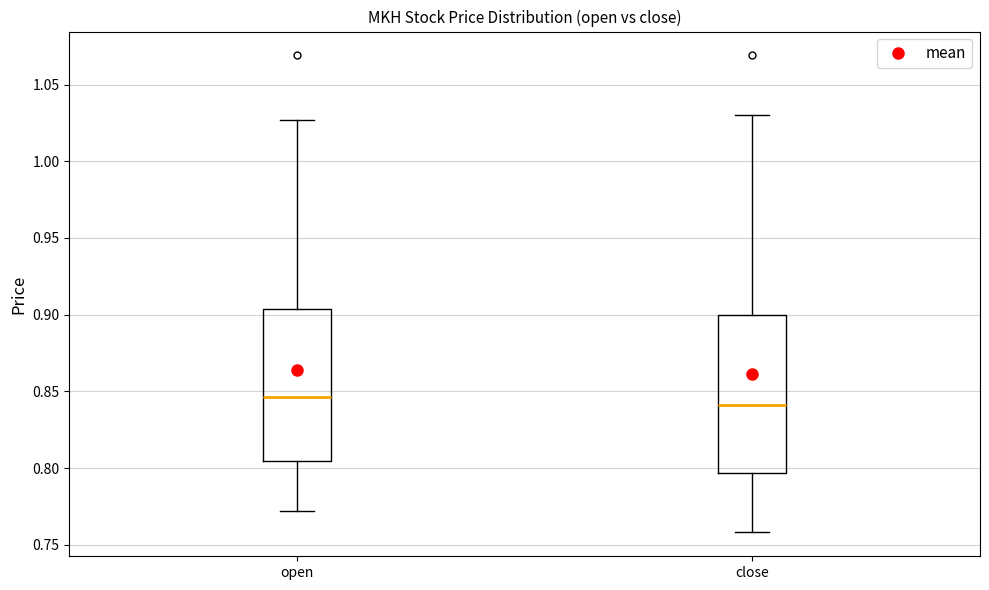

Which box has the highest median line?

open